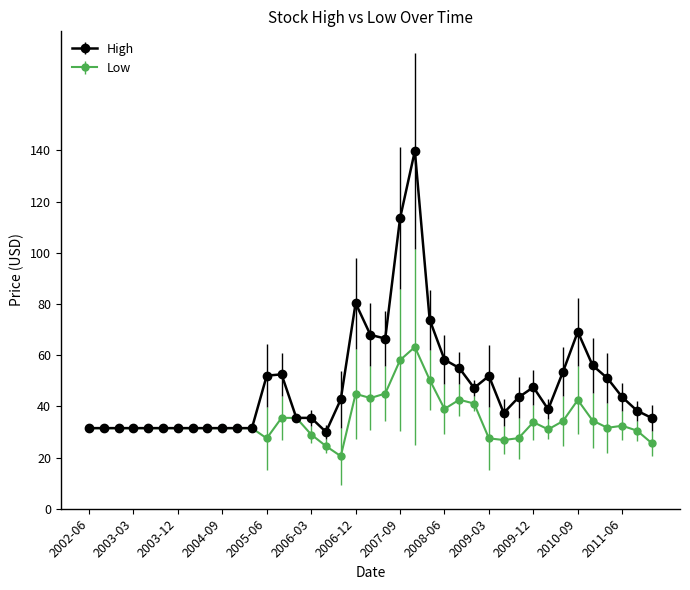

True or false: Low has more than 0 interior local peaks.

True